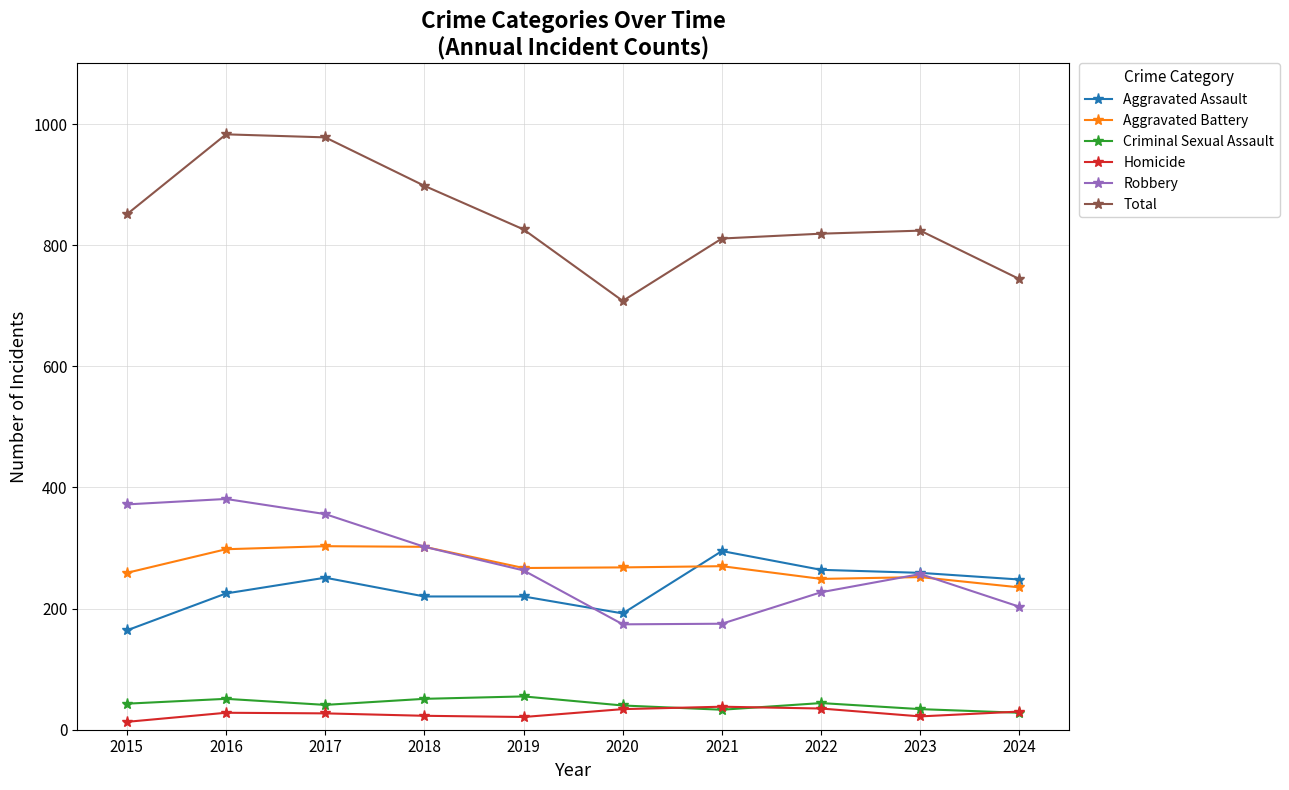

In Homicide, how many points are lower than both neighbors (excluding endpoints)?

2